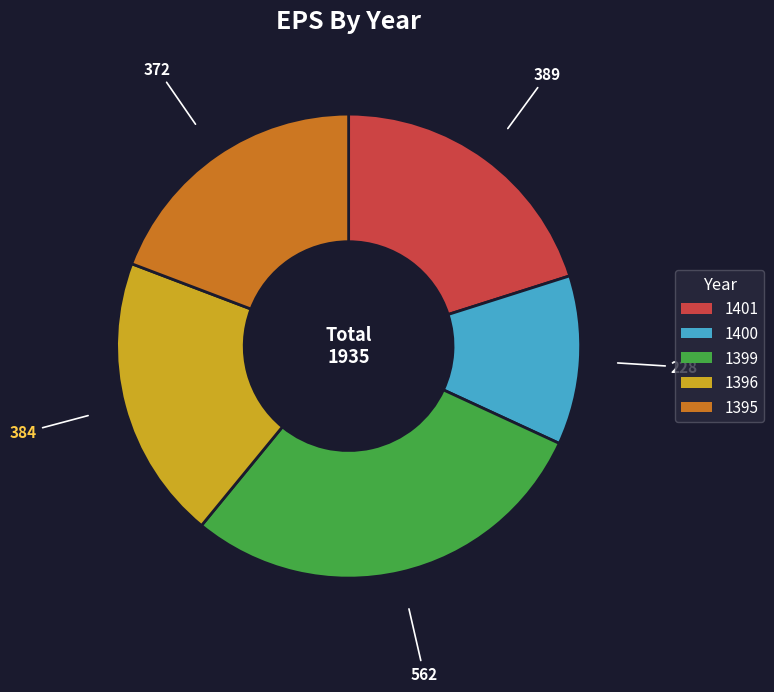

Which slice is the smallest?

1400